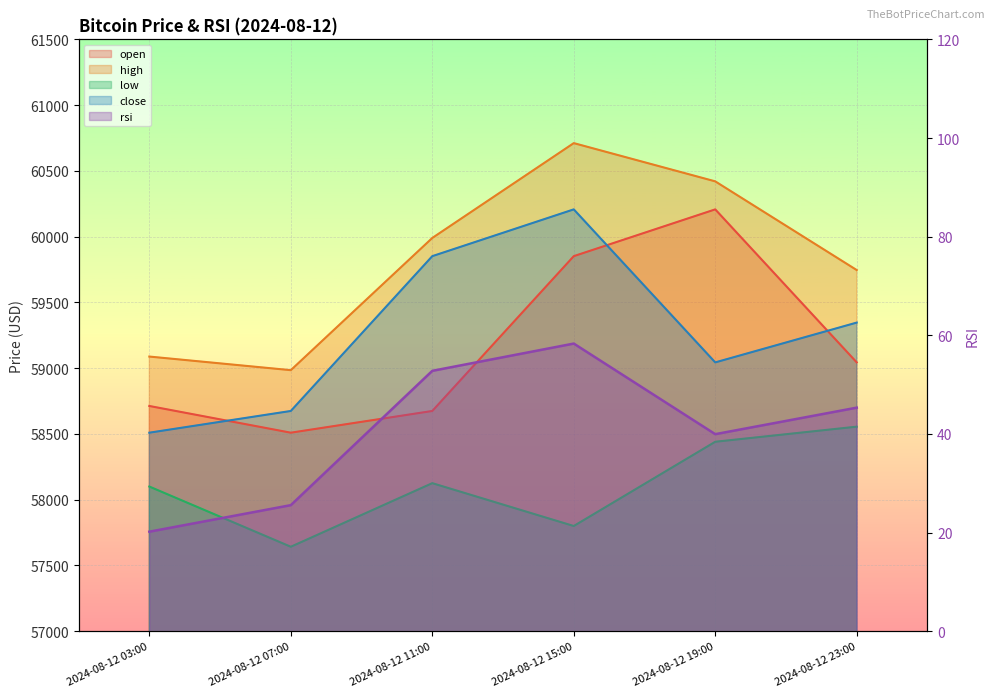

At which label is open closest to 59358?

2024-08-12 23:00